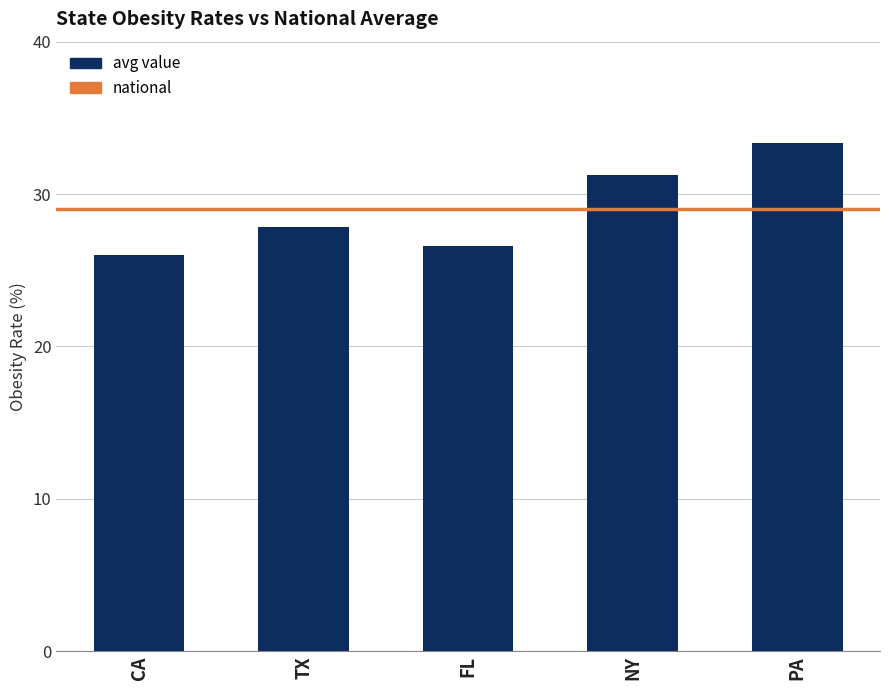

The value at NY is 31.2. True or false?

True